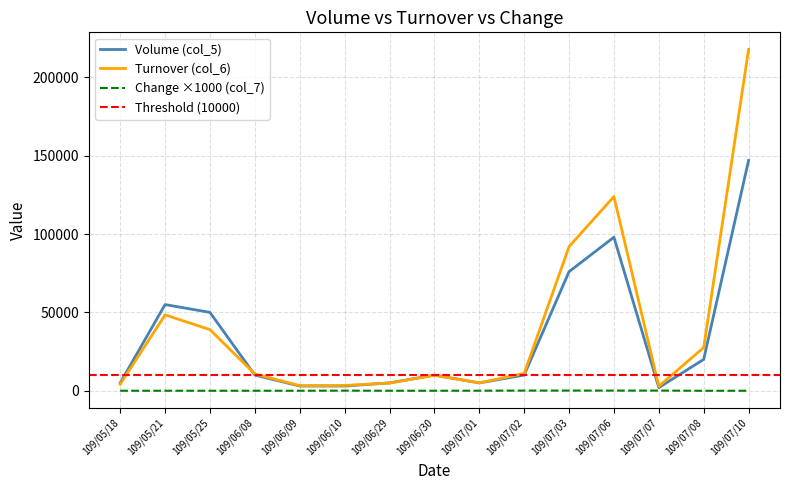

Reading right to left, what are all the values shown in this chart?

Volume (col_5): 109/07/10=147000	109/07/08=20000	109/07/07=2000	109/07/06=98000	109/07/03=76000	109/07/02=10000	109/07/01=5000	109/06/30=10000	109/06/29=5000	109/06/10=3000	109/06/09=3000	109/06/08=10000	109/05/25=50000	109/05/21=55000	109/05/18=5000
Turnover (col_6): 109/07/10=217850	109/07/08=27600	109/07/07=2830	109/07/06=123930	109/07/03=91960	109/07/02=11000	109/07/01=5050	109/06/30=9850	109/06/29=4900	109/06/10=3390	109/06/09=3210	109/06/08=10700	109/05/25=39000	109/05/21=48400	109/05/18=4150
Change (col_7 x1000): 109/07/10=0	109/07/08=-30	109/07/07=110	109/07/06=90	109/07/03=110	109/07/02=90	109/07/01=30	109/06/30=0	109/06/29=0	109/06/10=60	109/06/09=0	109/06/08=0	109/05/25=0	109/05/21=0	109/05/18=0